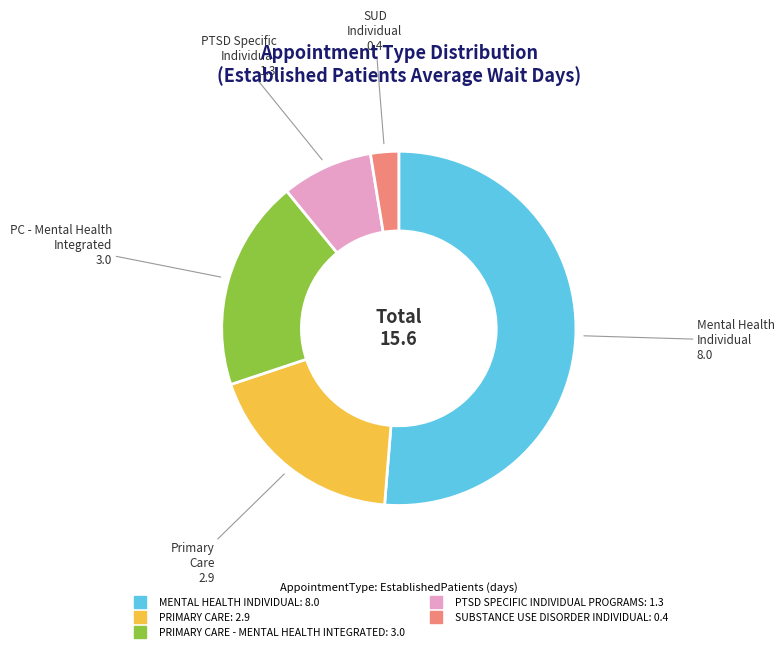

Is there any slice that represents more than half of the pie?

Yes